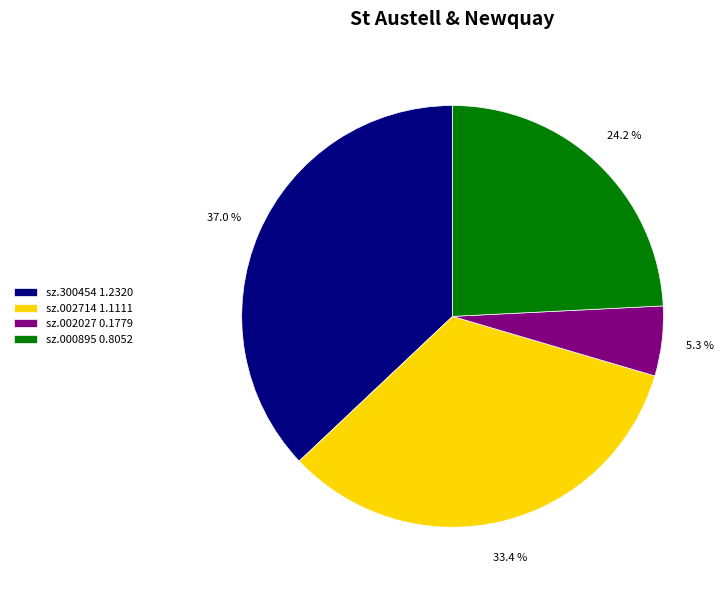

Which category has the smallest portion of the pie?

sz.002027